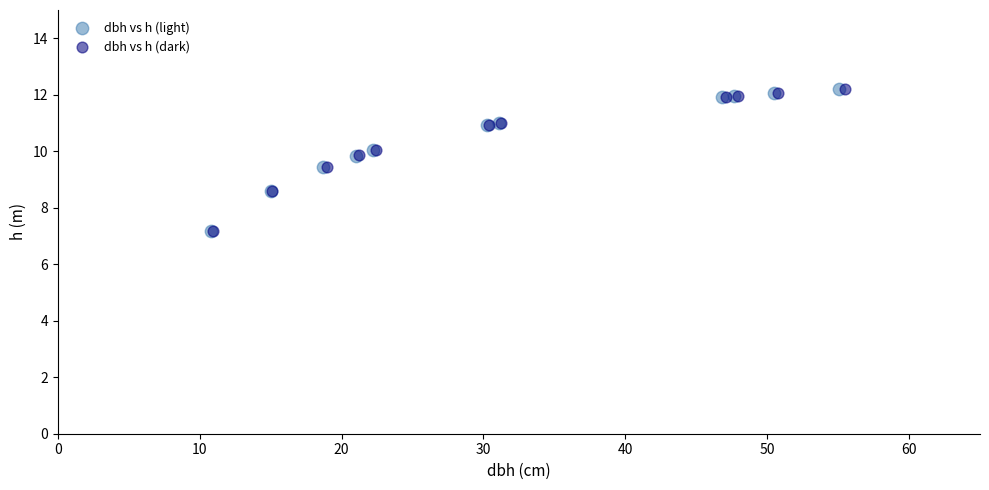

Which series has the widest spread of Y values?

dbh vs h (dark)